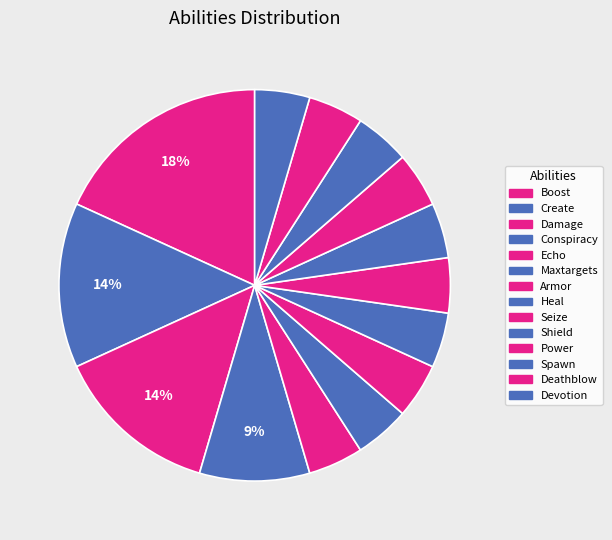

How many segments does this pie chart have?

14